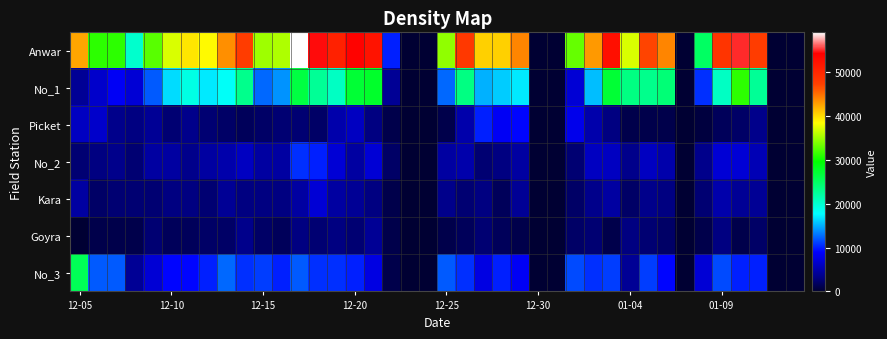

How many data points does each series have?

40